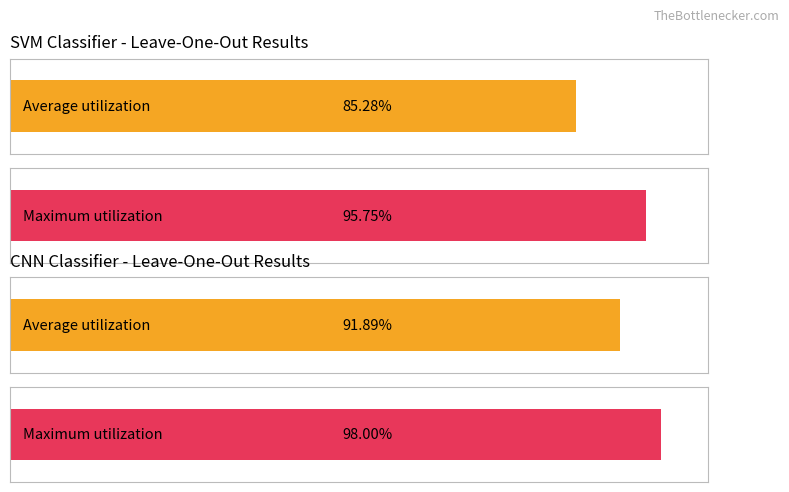

Which series has the widest spread of values?

SVM_leaved_out